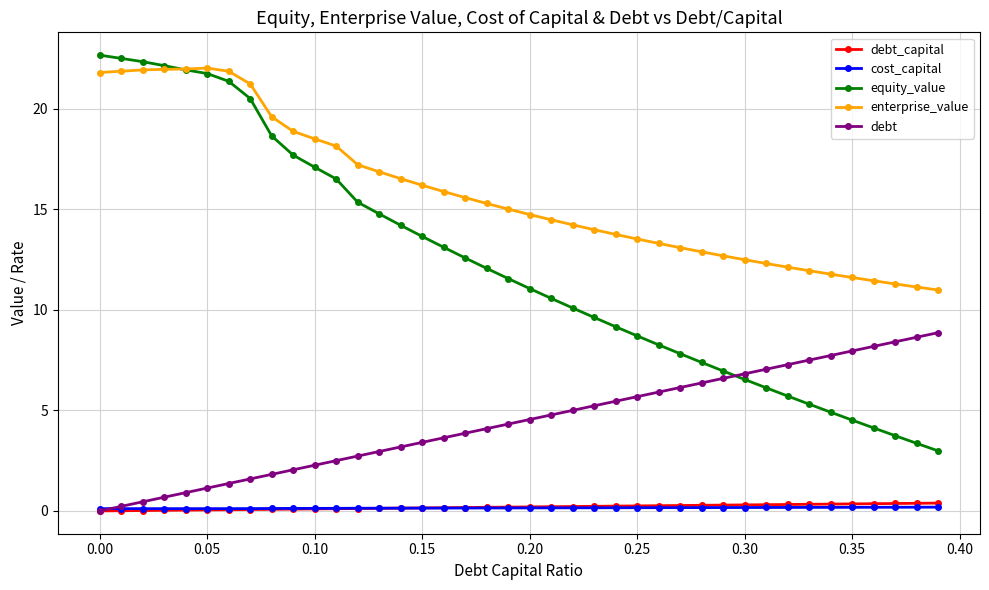

Which series has the largest total across all categories?

enterprise_value